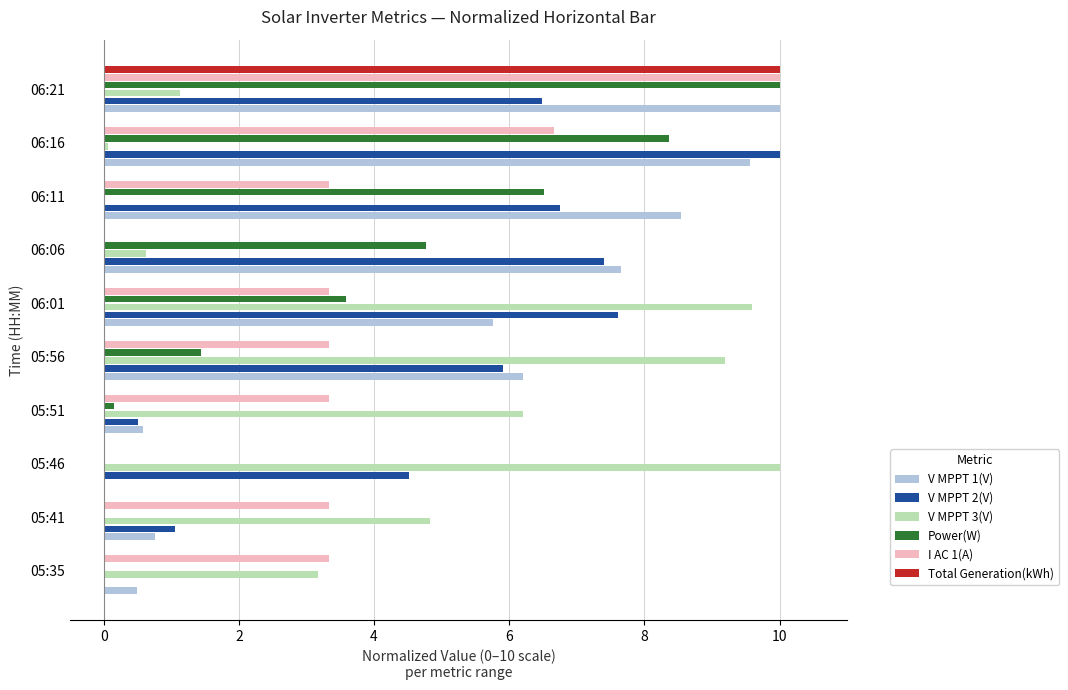

What is the sum of the V MPPT 2(V) values at 06:01 and 05:41?

8.7